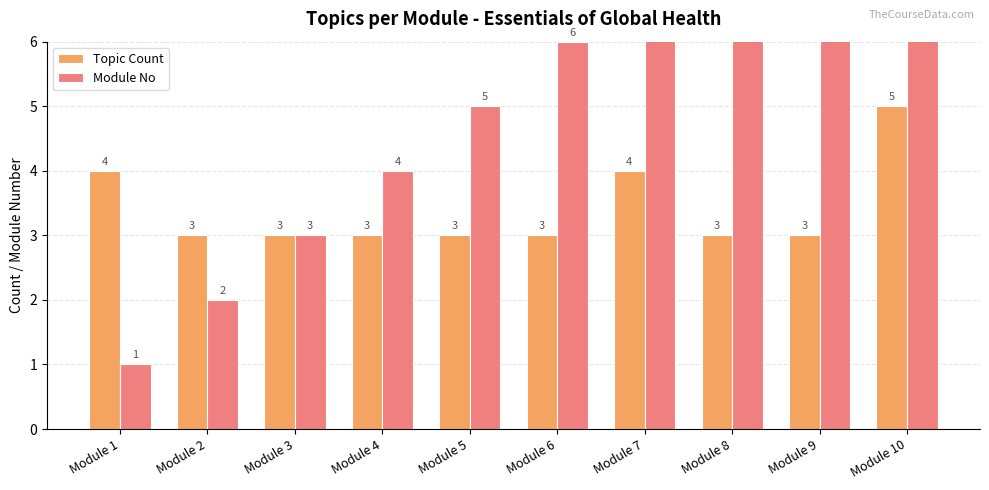

Reading right to left, what are all the values shown in this chart?

Topic Count: 5	3	3	4	3	3	3	3	3	4
Module No: 10	9	8	7	6	5	4	3	2	1